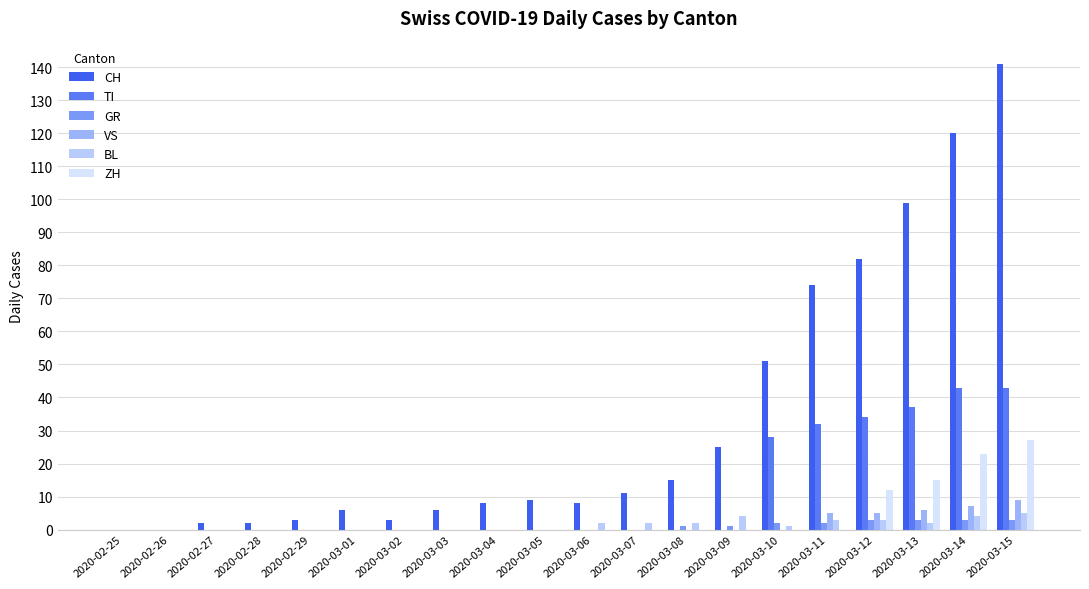

How many data points does each series have?

20